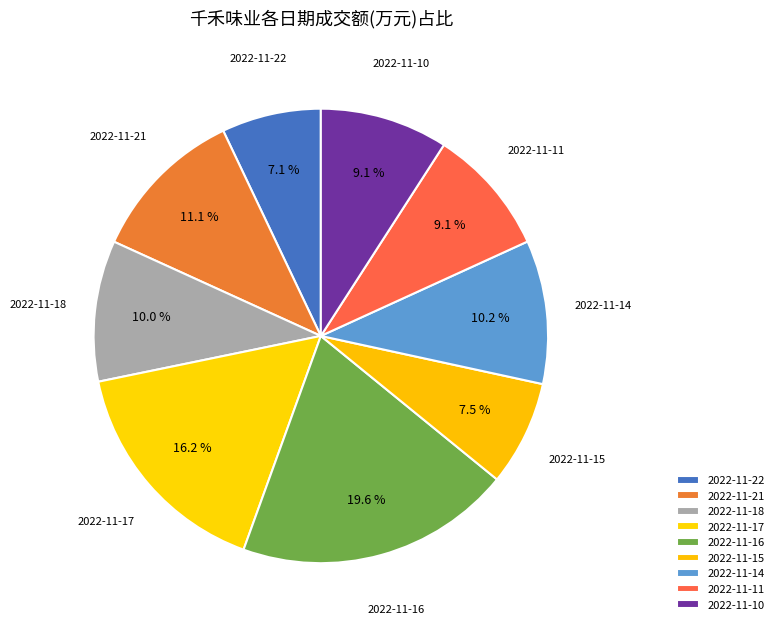

True or false: 2022-11-11 accounts for 9% of the total.

True